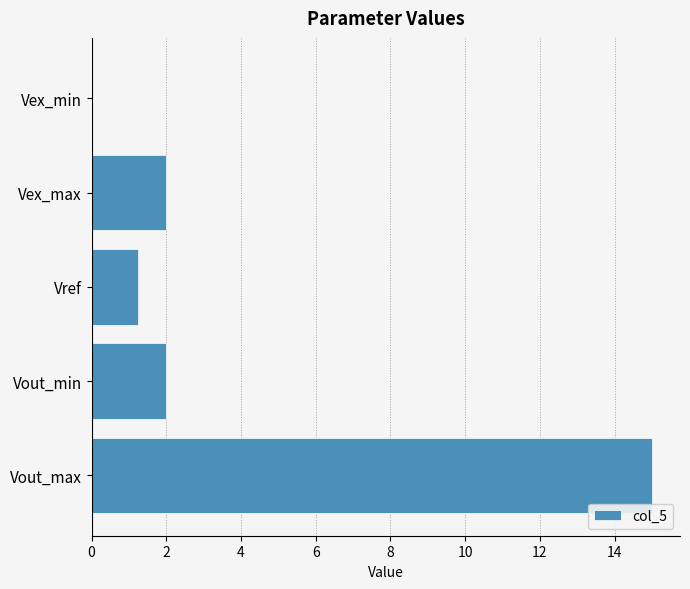

True or false: the data shows 0.0 at Vex_min.

True